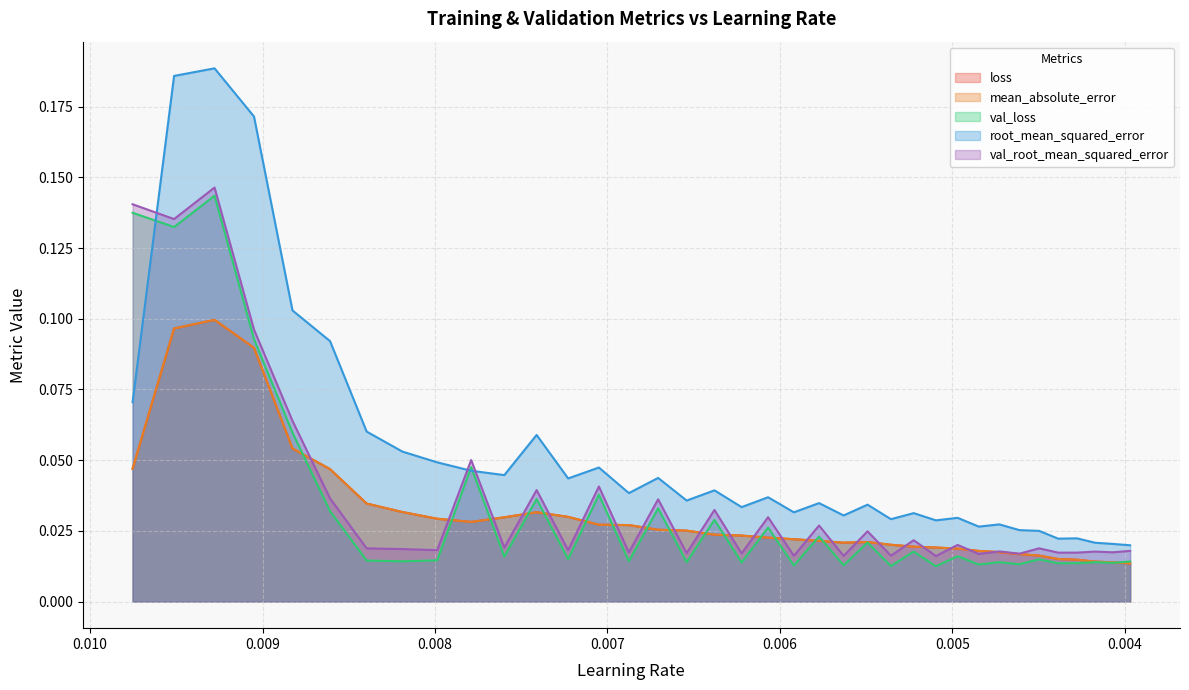

Between 0.005095628555864096 and 0.009278257377445698, which is larger?

0.009278257377445698